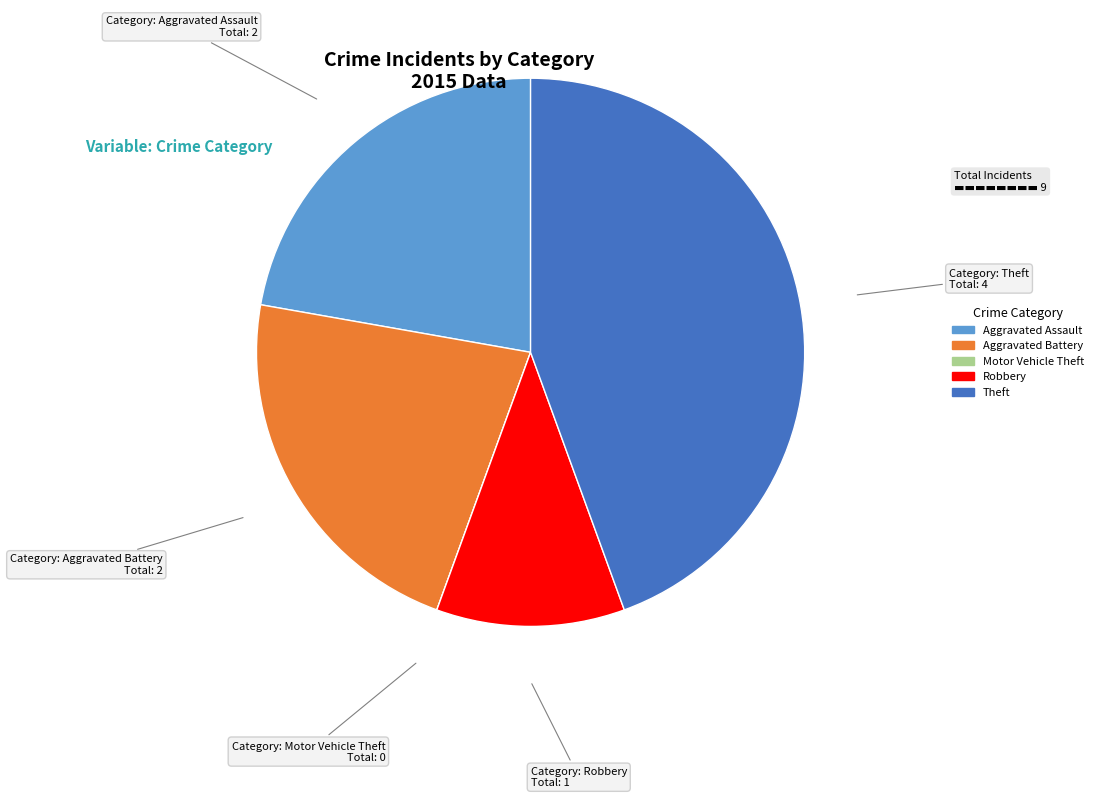

Is it true that Theft is 51% of the pie?

False